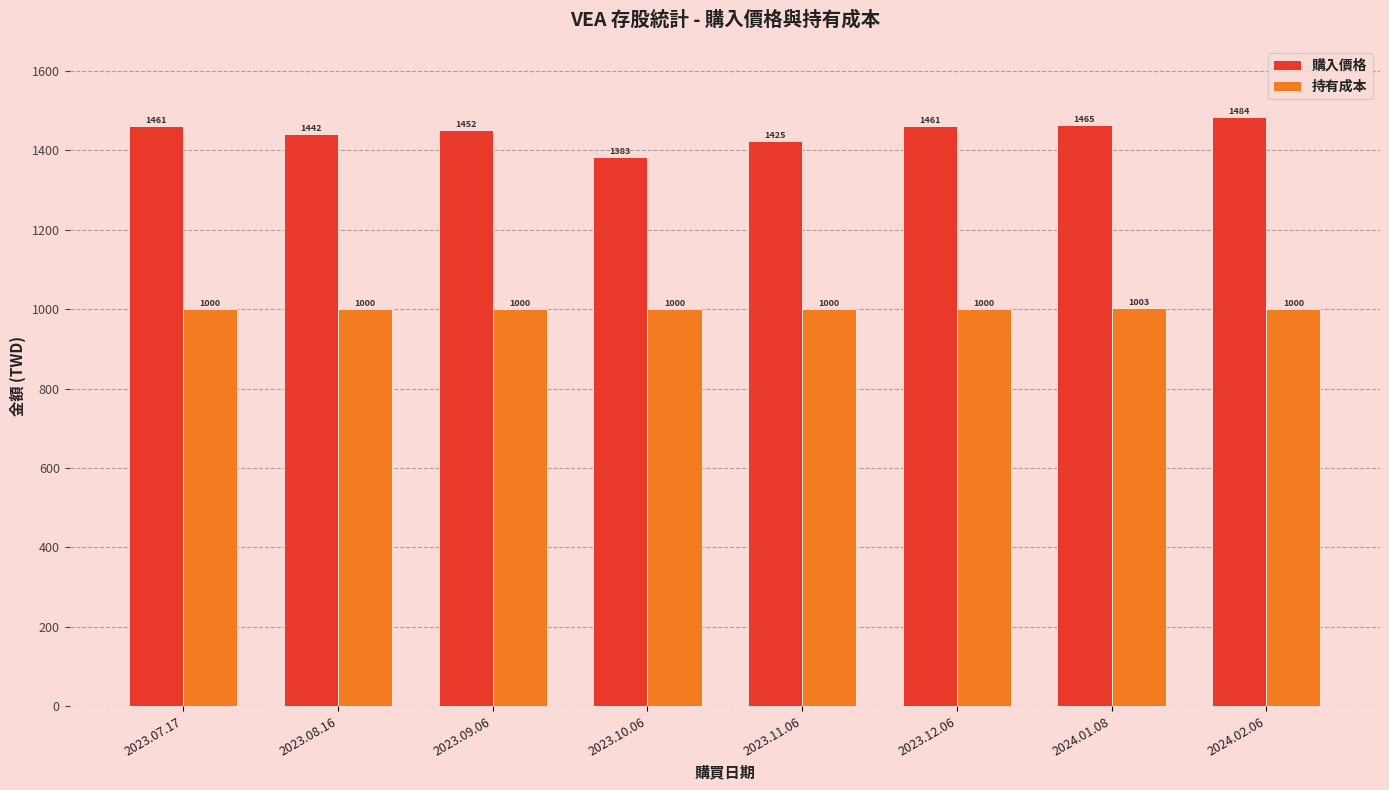

What is the difference between the 購入價格 values at 2024.02.06 and 2024.01.08?

19.0